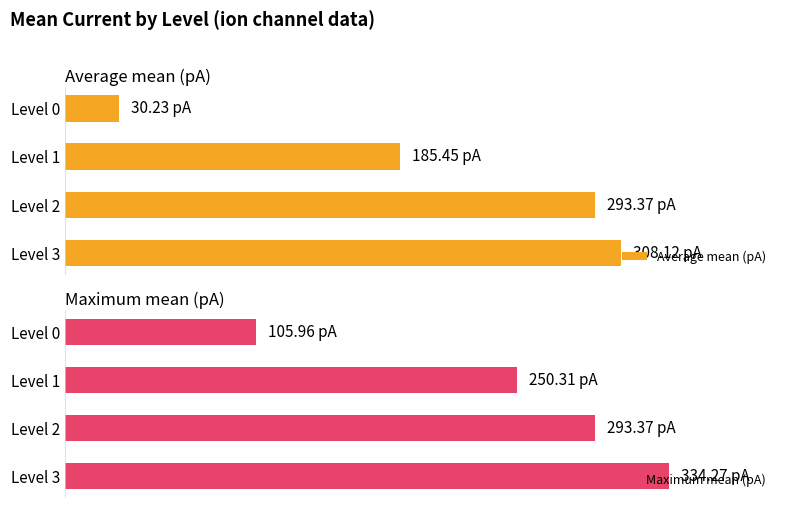

Which series has the largest total across all categories?

Maximum mean (pA)